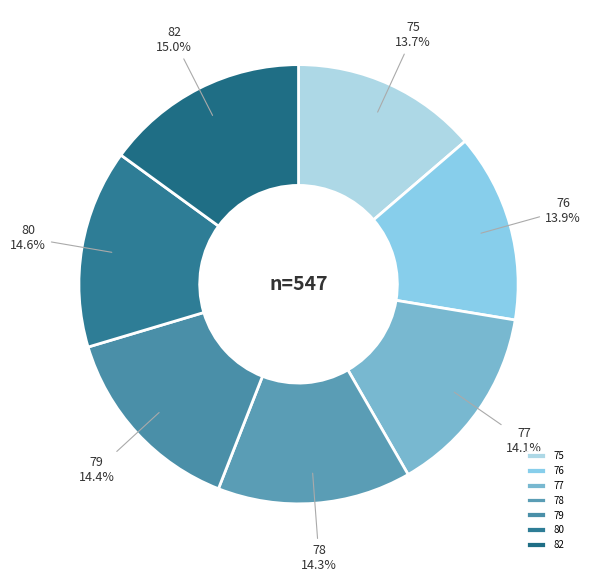

To the nearest percent, what is the average slice percentage?

14%